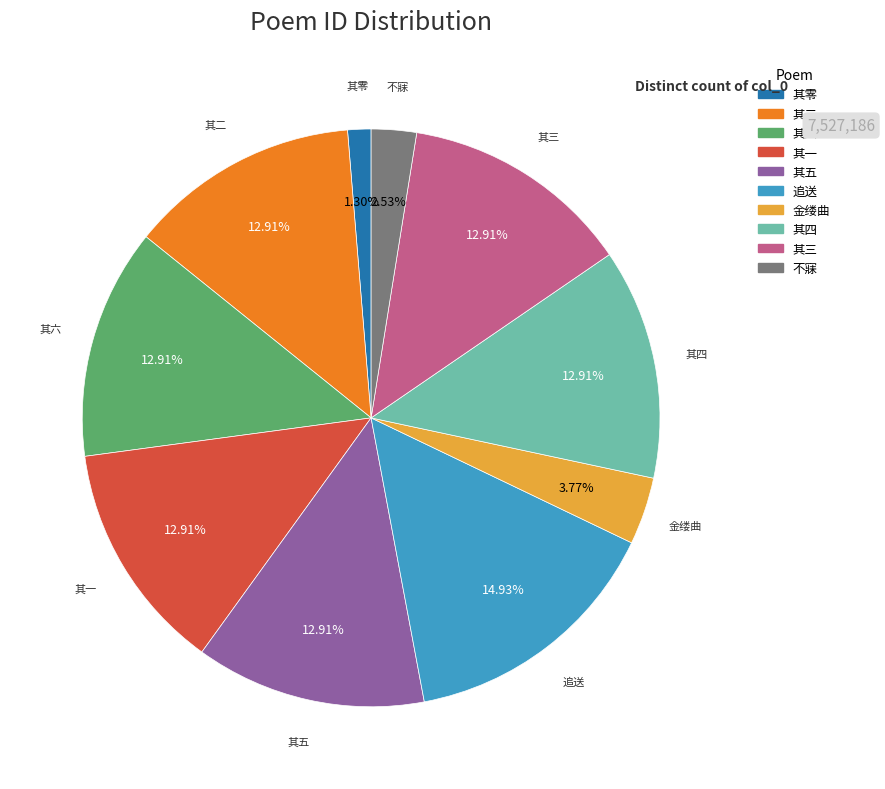

Is there any slice that represents more than half of the pie?

No